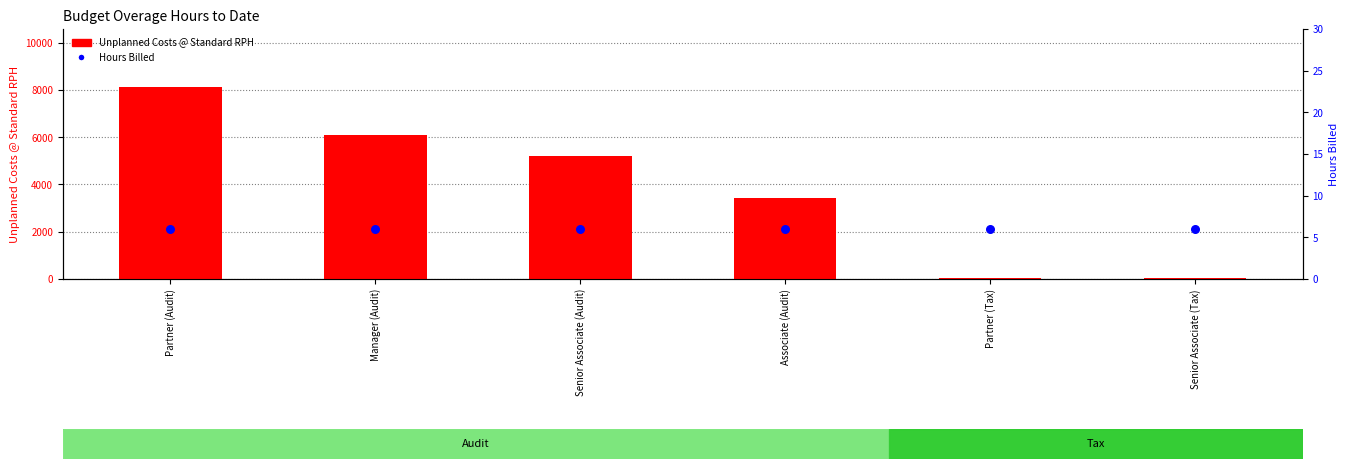

At which category is the sum across all series the highest?

Partner (Audit)